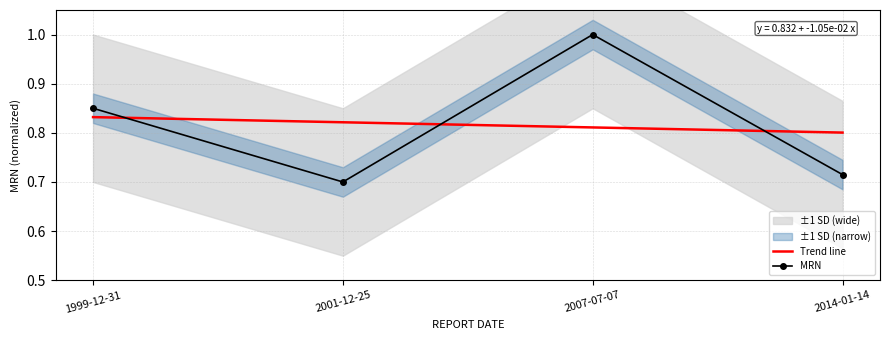

The MRN series shows 1.5 at 1999-12-31. True or false?

False